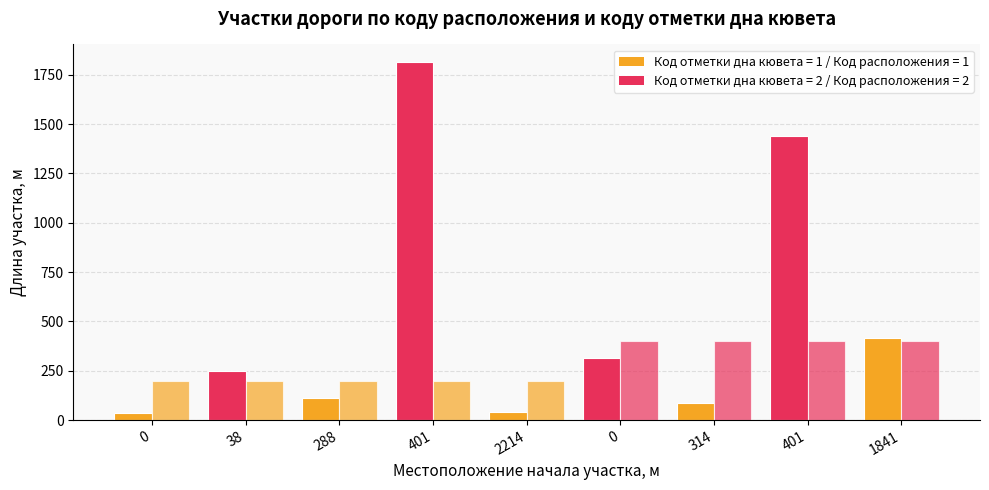

How many categories are shown in the chart?

9